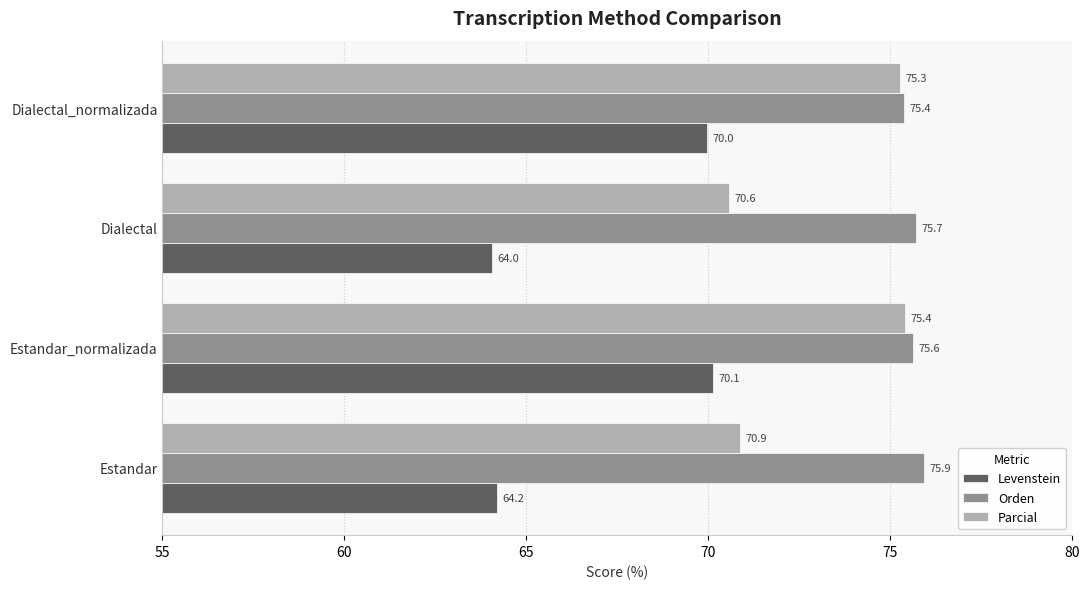

What is the sum of the Orden values at Dialectal_normalizada and Dialectal?

151.1